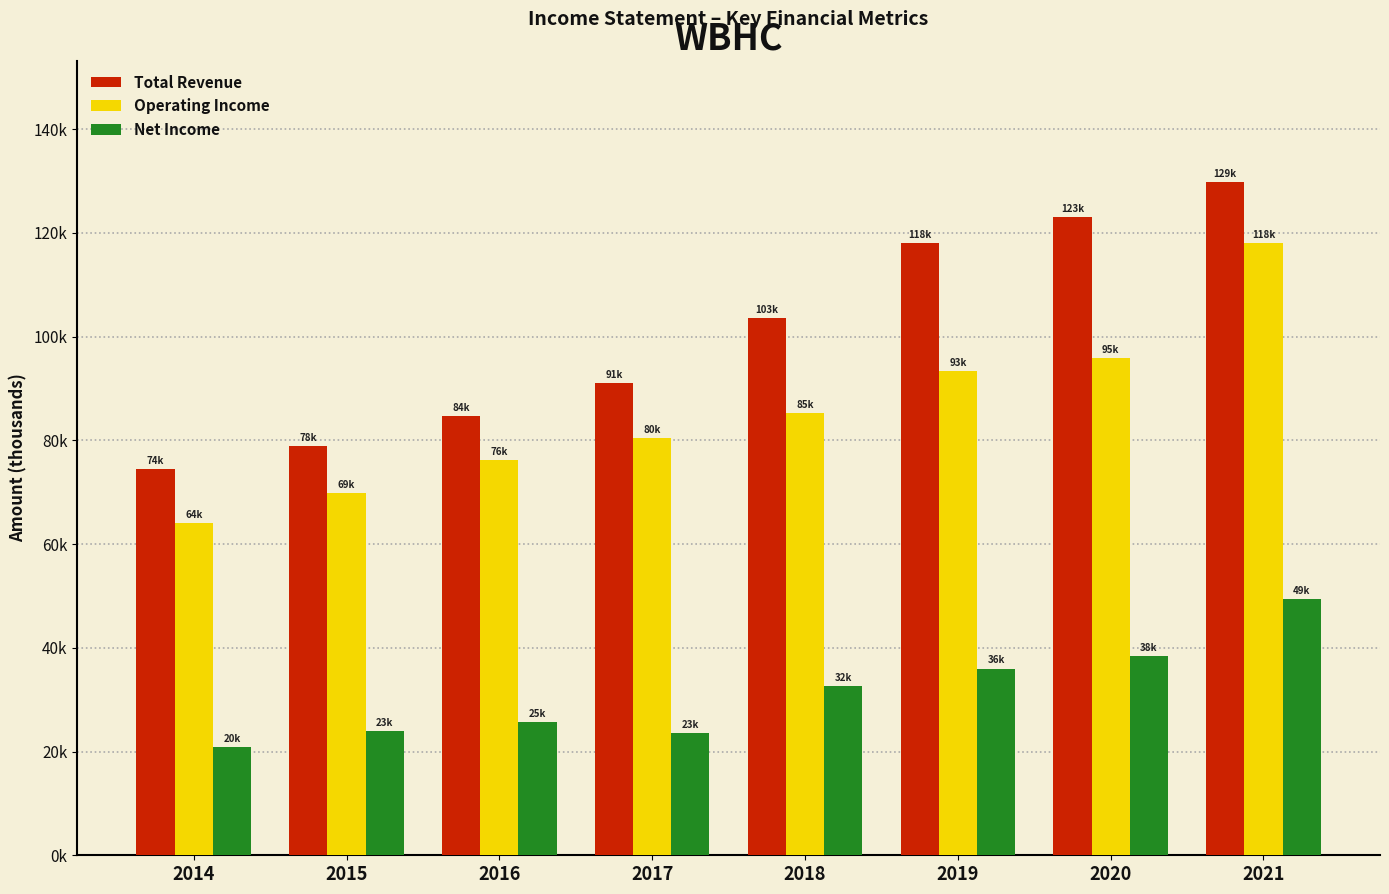

Reading left to right, list all the values displayed in this chart.

Total Revenue: 74400	78800	84700	91000	103500	118100	123000	129800
Operating Income: 64100	69800	76100	80500	85200	93400	95900	118100
Net Income: 20800	23900	25600	23500	32600	36000	38500	49400